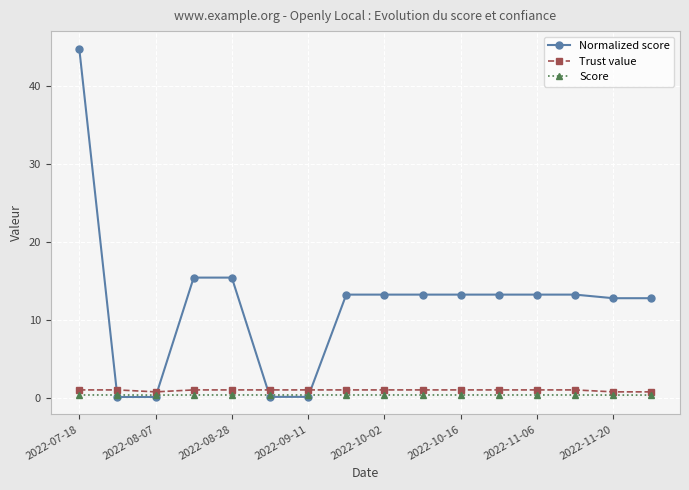

What are all the series names shown in the legend?

Normalized score, Trust value, Score